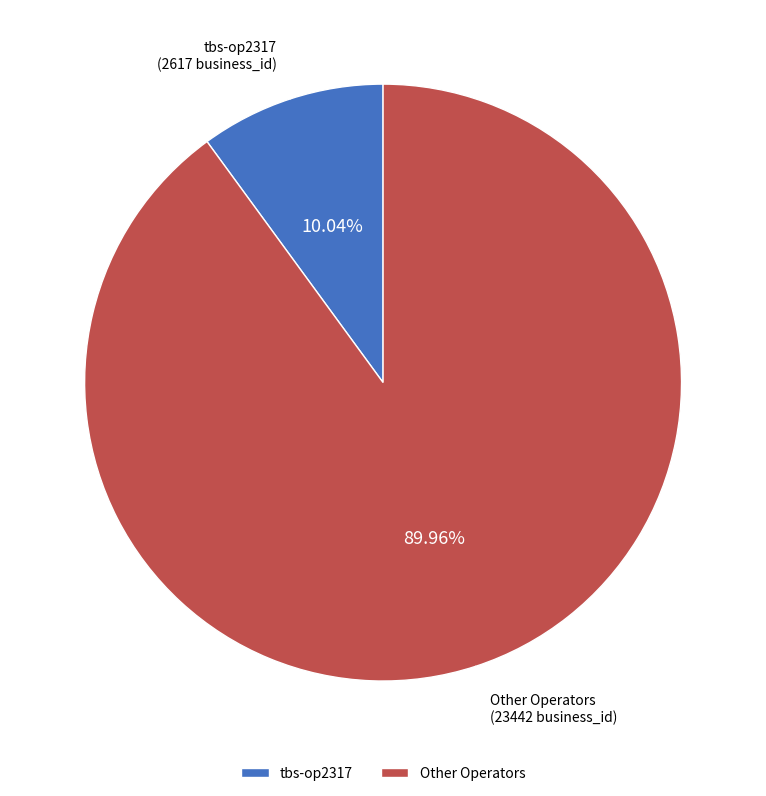

Combined, do Other Operators and tbs-op2317 account for over 50%?

Yes